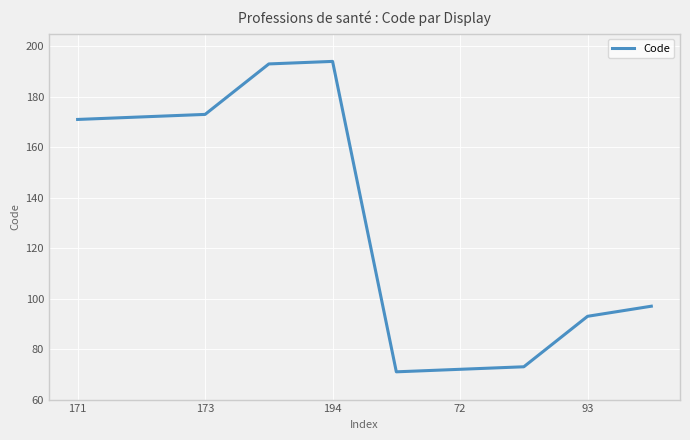

The value of Code at 72 is 72. True or false?

True